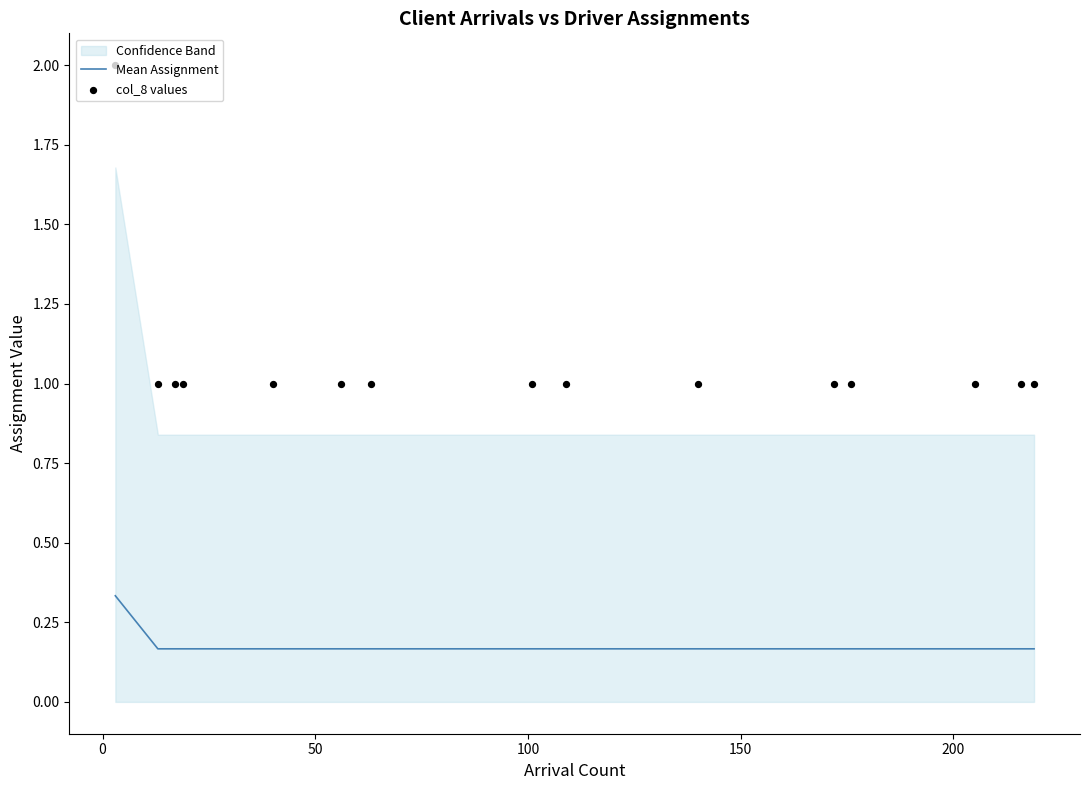

What are all the series names shown in the legend?

Mean Assignment, col_8 values